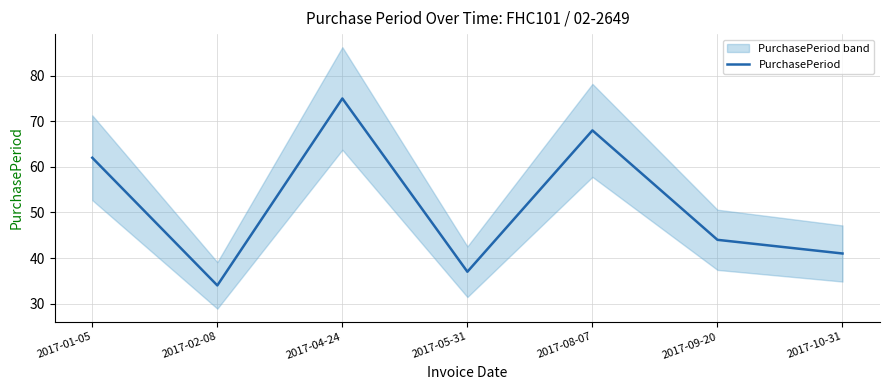

List the labels in order of value, largest first.

2017-04-24, 2017-08-07, 2017-01-05, 2017-09-20, 2017-10-31, 2017-05-31, 2017-02-08